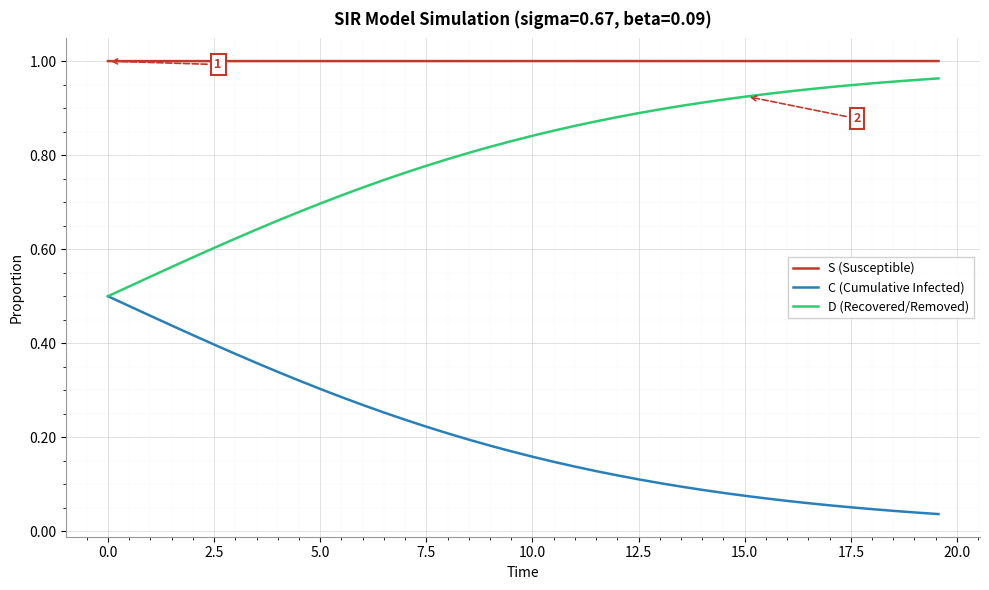

Which series has the largest total across all categories?

S (Susceptible)